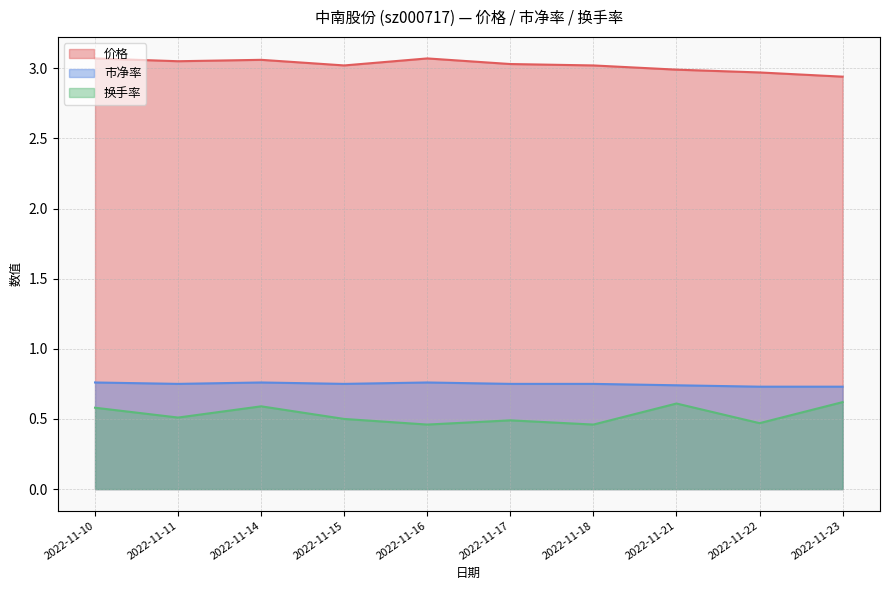

How many lines are shown in the chart?

3